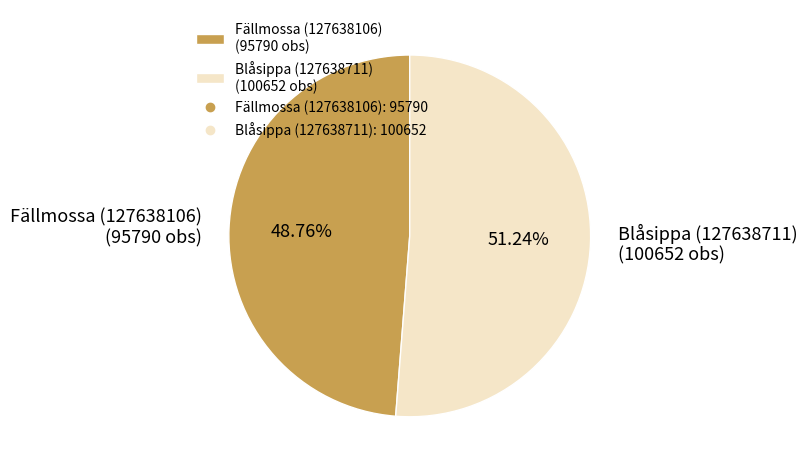

How many slices are in this pie chart?

2